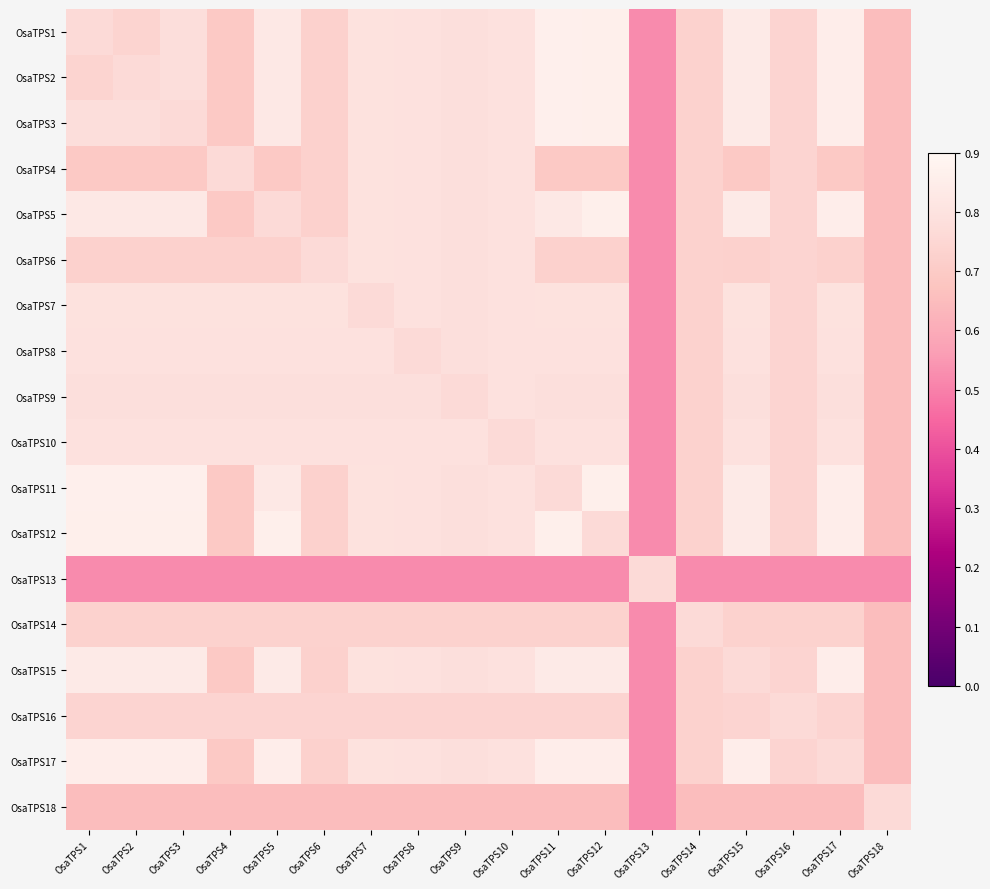

At OsaTPS15, list the series in order from largest to smallest.

OsaTPS17, OsaTPS1, OsaTPS2, OsaTPS3, OsaTPS5, OsaTPS11, OsaTPS12, OsaTPS7, OsaTPS8, OsaTPS10, OsaTPS9, OsaTPS15, OsaTPS16, OsaTPS14, OsaTPS6, OsaTPS4, OsaTPS18, OsaTPS13